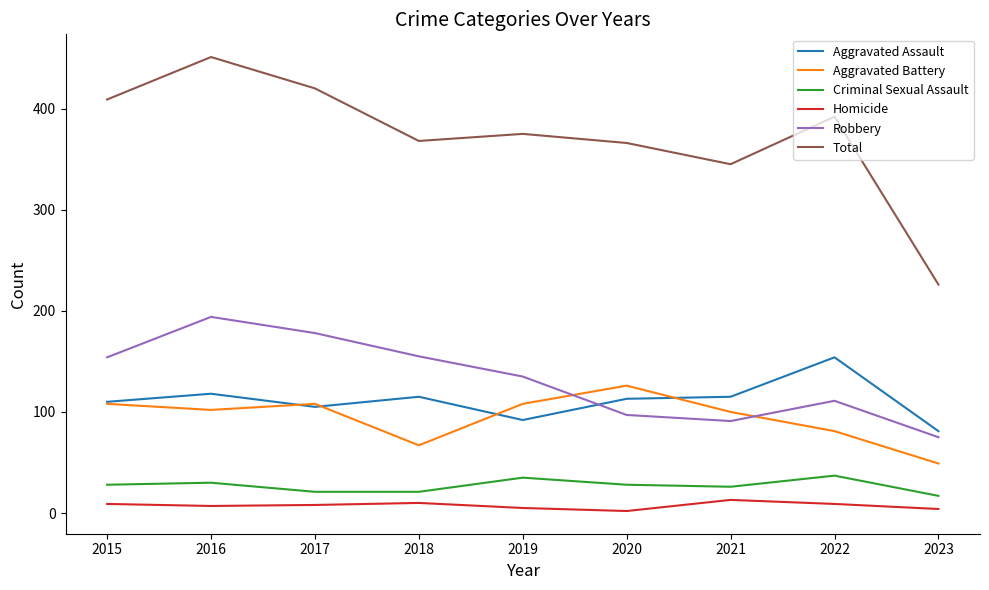

Which series has the widest spread of values?

Total